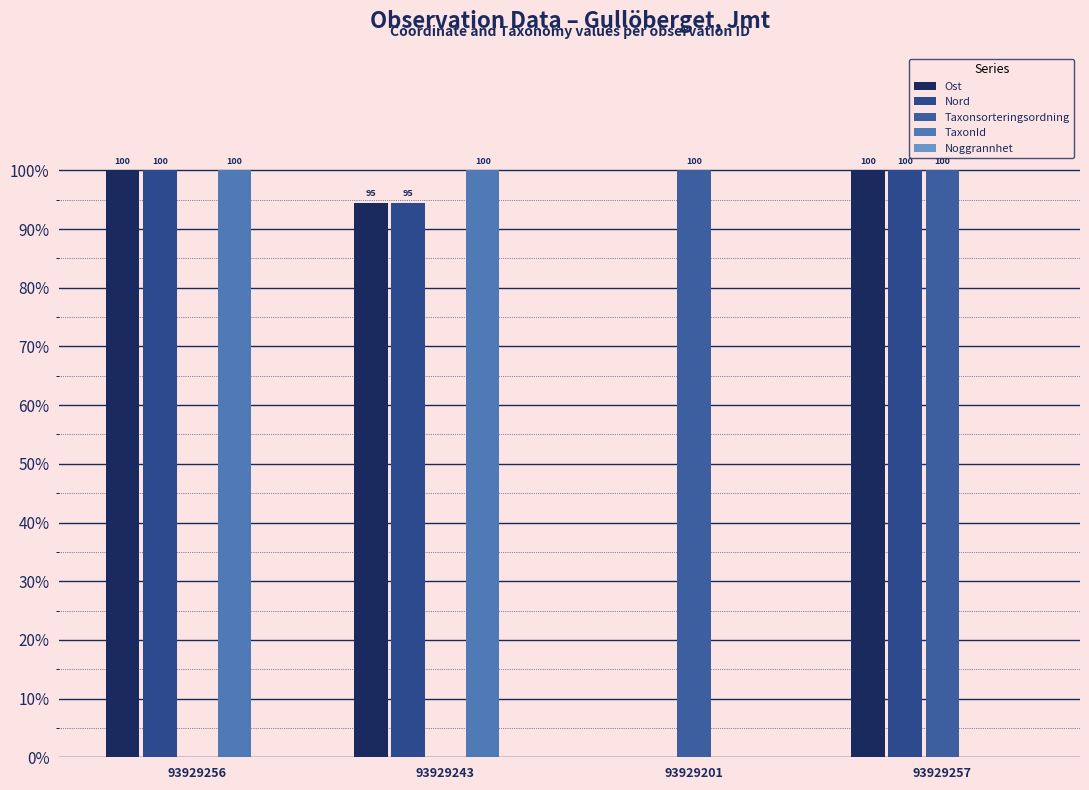

Rank the series by their maximum value, from highest to lowest.

Ost, Nord, Taxonsorteringsordning, TaxonId, Noggrannhet